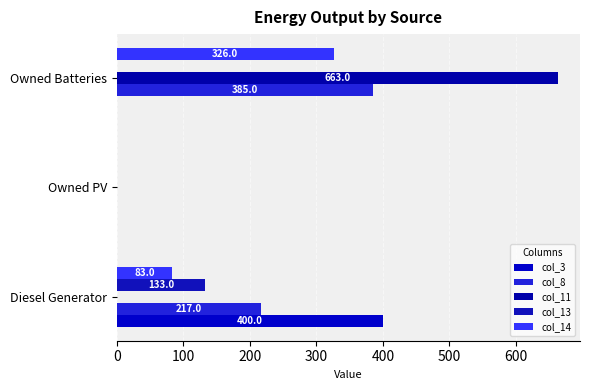

How many values in the col_3 series exceed 0?

1